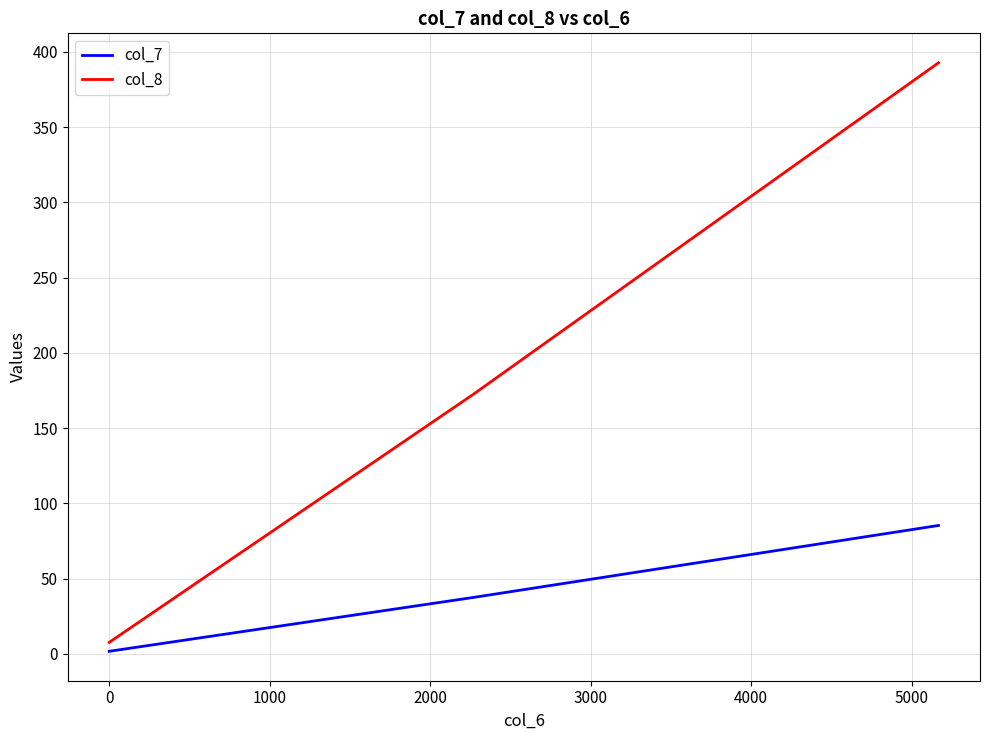

What is the difference between the second highest and second lowest values in the col_8 series?

47.8